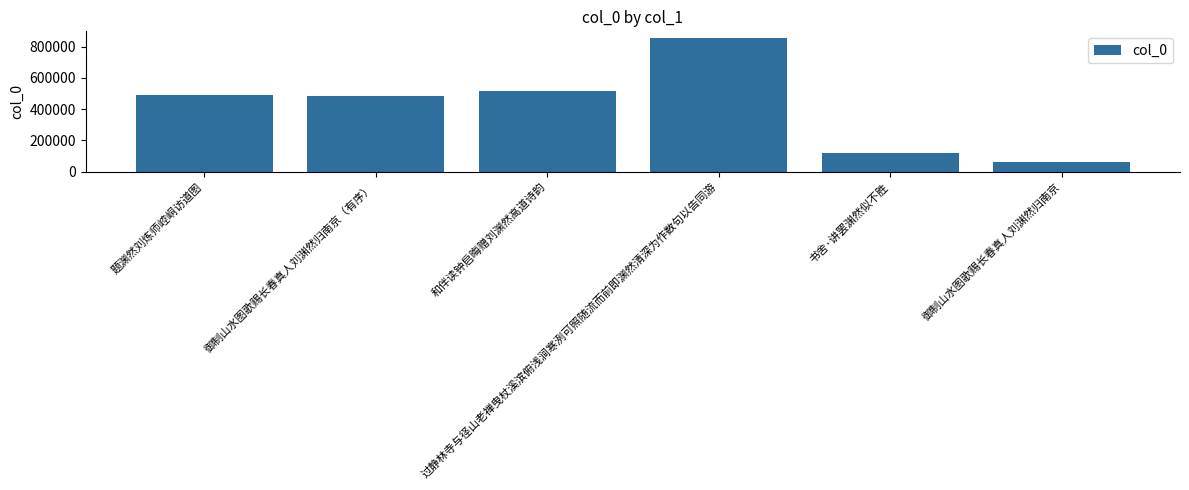

Read the value at 和伴读钟启晦赠刘渊然高道诗韵.

518367